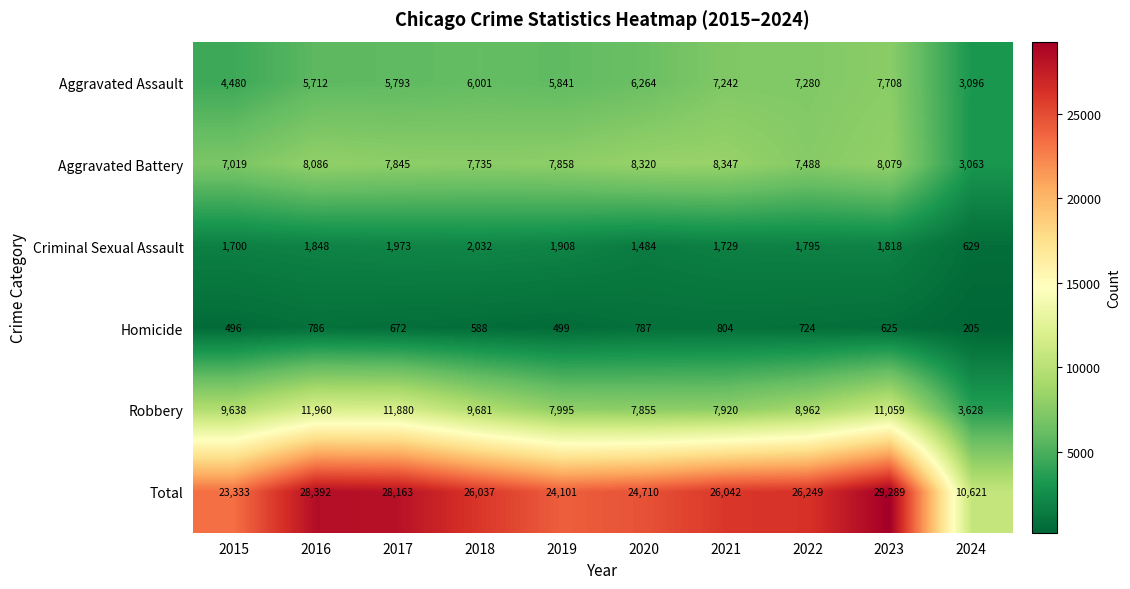

Which series has the largest total across all categories?

Total